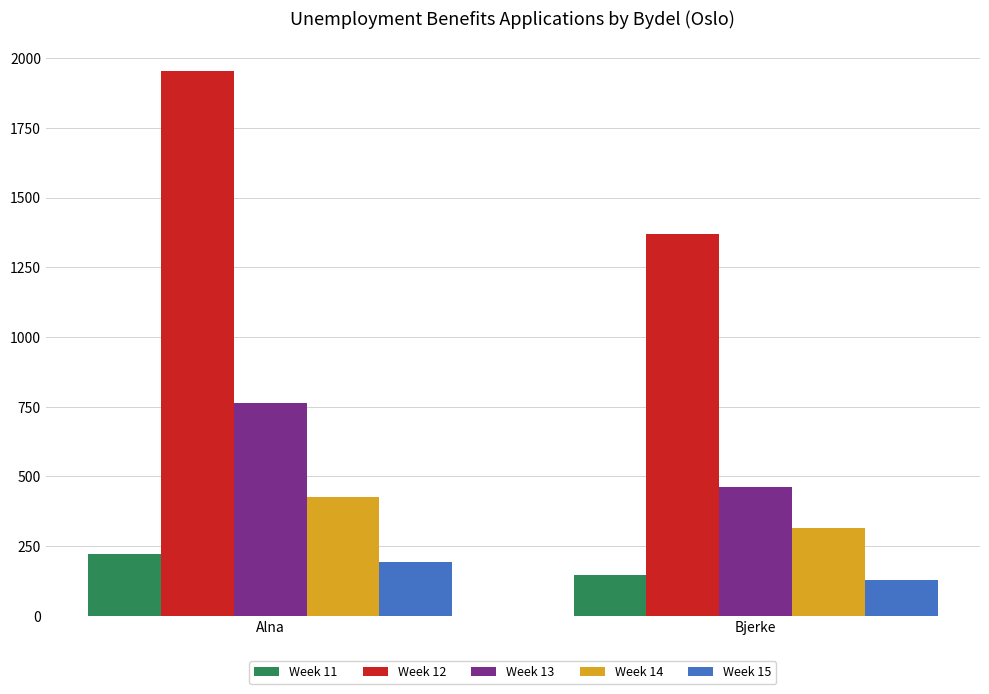

What is the total value across all series at Bjerke?

2423